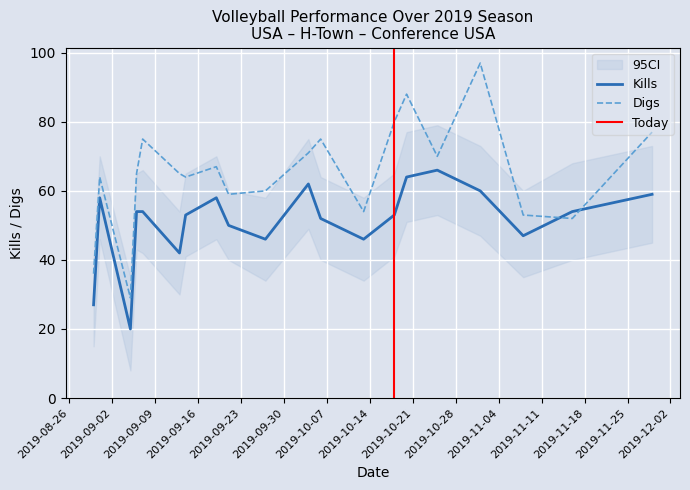

List the series in order of their peak value, highest first.

Digs, Kills